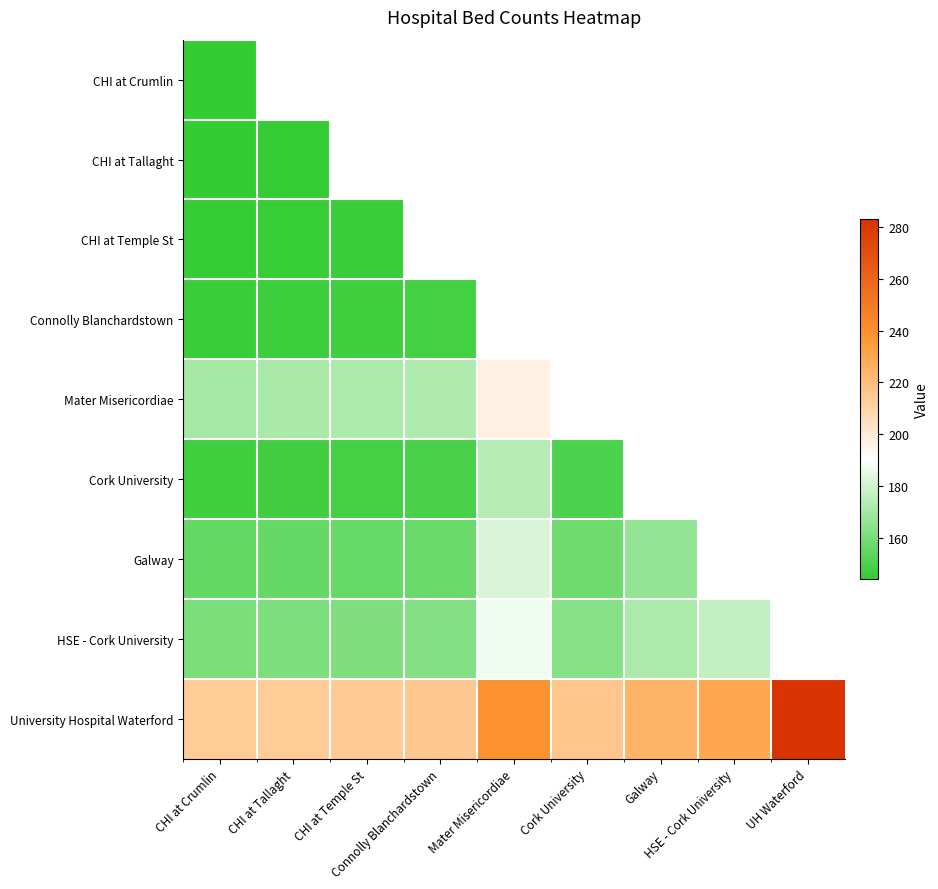

Which label corresponds to the largest value in the chart?

UH Waterford